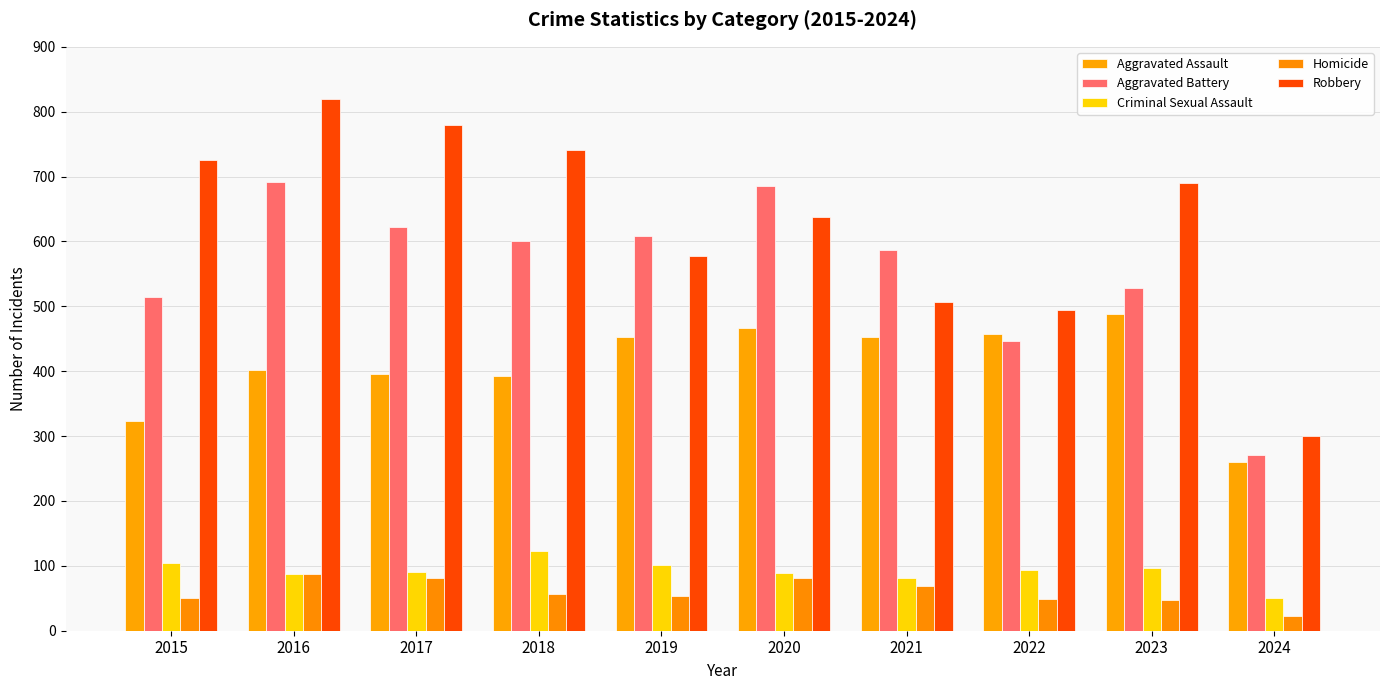

How many data points in Robbery are less than 690?

5